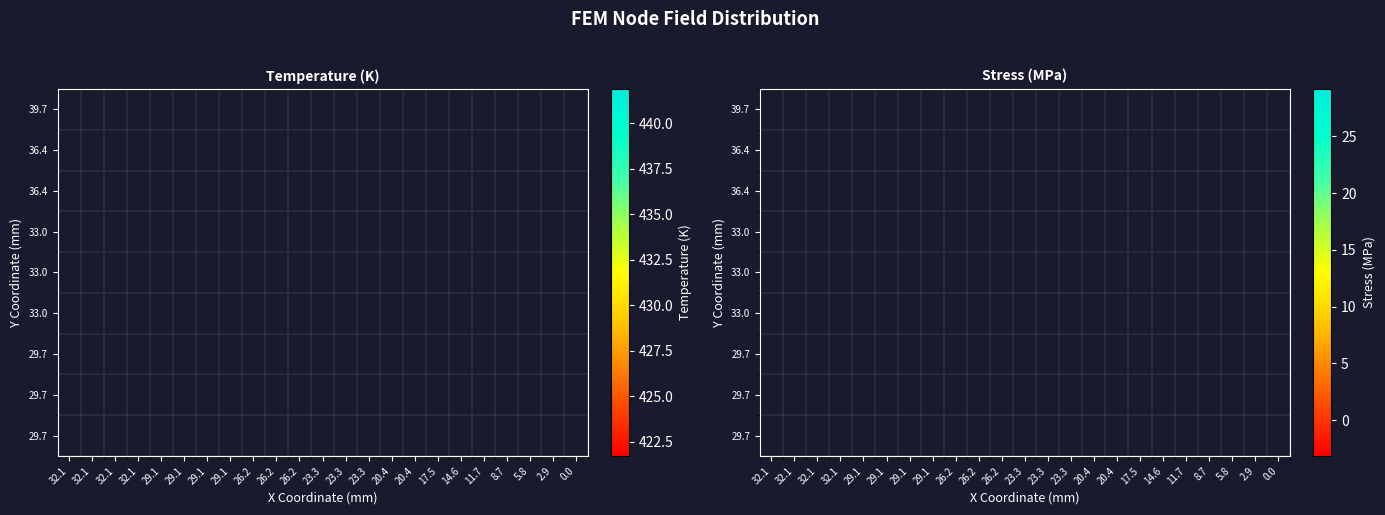

What is the minimum value shown in the chart?

-3.2